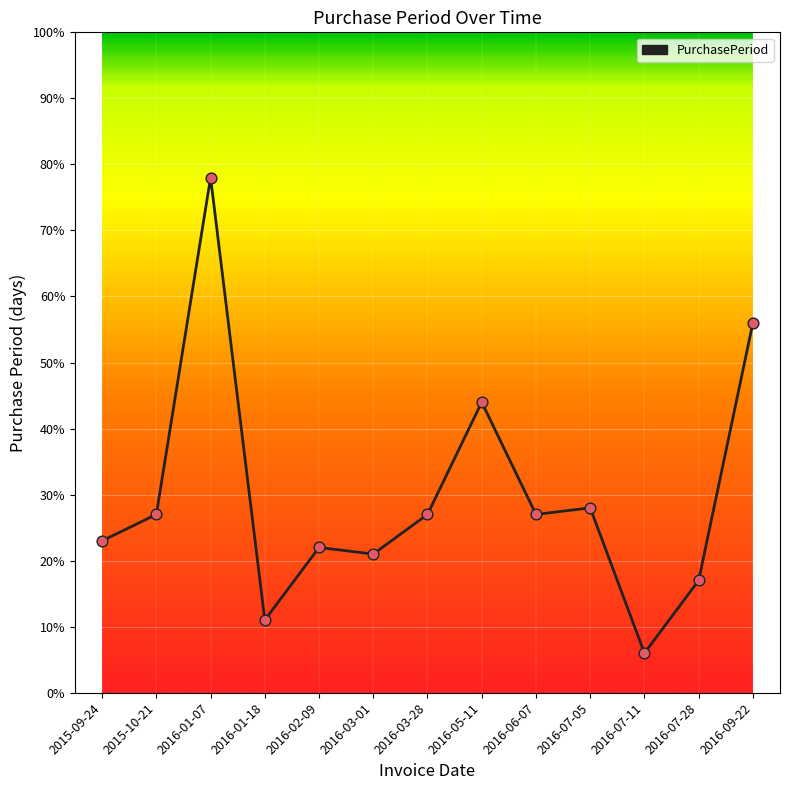

Approximately how many times larger is the value at 2016-01-18 compared to 2016-03-01?

0.5